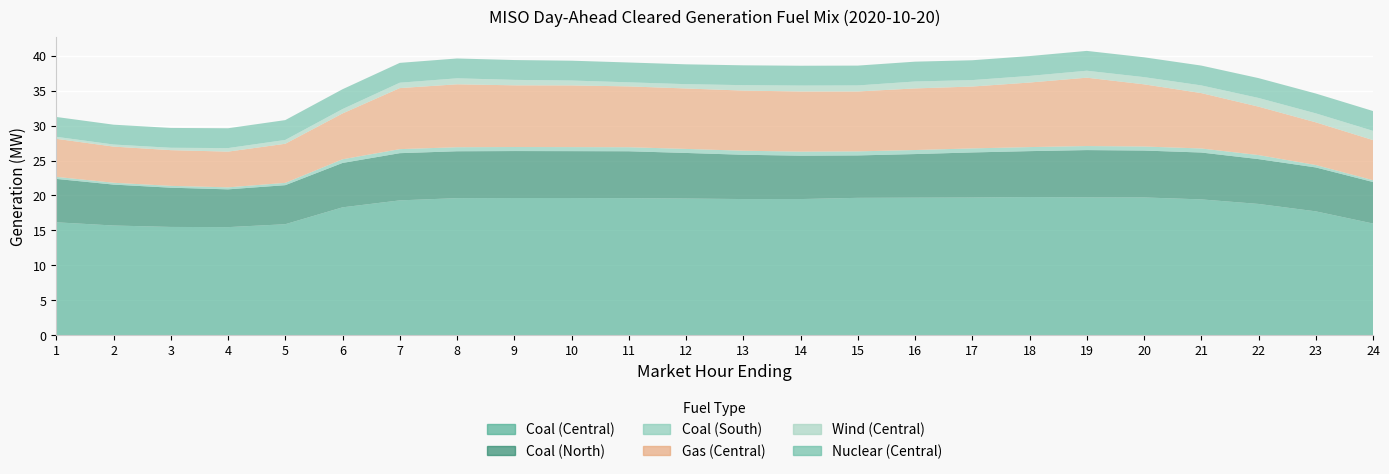

Reading right to left, transcribe all the data shown in this chart.

Coal (Central): 24=15983.4	23=17726.6	22=18787.9	21=19437.6	20=19717.7	19=19722.2	18=19770.4	17=19706.9	16=19684.4	15=19660.3	14=19485.1	13=19486.1	12=19560.2	11=19618.1	10=19632.0	9=19633.0	8=19617.9	7=19297.4	6=18300.1	5=15884.8	4=15467.7	3=15495.4	2=15699.5	1=16158.7
Coal (North): 24=5940.5	23=6285.5	22=6415.0	21=6709.5	20=6710.8	19=6773.5	18=6574.7	17=6451.6	16=6240.1	15=6070.5	14=6209.4	13=6338.4	12=6524.4	11=6707.8	10=6712.3	9=6722.9	8=6709.2	7=6755.4	6=6353.0	5=5587.7	4=5406.8	3=5616.2	2=5857.0	1=6211.2
Coal (South): 24=258.6	23=346.8	22=578.0	21=578.0	20=578.0	19=578.0	18=578.0	17=578.0	16=578.0	15=578.0	14=578.0	13=578.0	12=578.0	11=578.0	10=578.0	9=578.0	8=578.0	7=578.0	6=524.3	5=330.3	4=286.7	3=263.0	2=263.0	1=292.5
Gas (Central): 24=5741.2	23=6110.1	22=6930.2	21=7927.0	20=8900.0	19=9783.7	18=9238.3	17=8853.2	16=8817.0	15=8576.7	14=8609.6	13=8607.7	12=8649.1	11=8704.6	10=8827.5	9=8828.9	8=9005.1	7=8736.8	6=6559.0	5=5594.5	4=5112.0	3=5110.0	2=5174.8	1=5445.1
Wind (Central): 24=1322.1	23=1283.6	22=1246.3	21=1100.5	20=1030.2	19=995.8	18=948.0	17=923.4	16=992.2	15=861.9	14=846.0	13=777.8	12=618.3	11=583.8	10=701.2	9=780.9	8=857.1	7=769.8	6=627.3	5=550.1	4=506.7	3=341.5	2=297.5	1=288.9
Nuclear (Central): 24=2839.0	23=2839.0	22=2839.0	21=2839.0	20=2839.0	19=2839.0	18=2839.0	17=2839.0	16=2839.0	15=2839.0	14=2839.0	13=2839.0	12=2839.0	11=2839.0	10=2839.0	9=2839.0	8=2839.0	7=2839.0	6=2839.0	5=2839.0	4=2839.0	3=2839.0	2=2839.0	1=2839.0